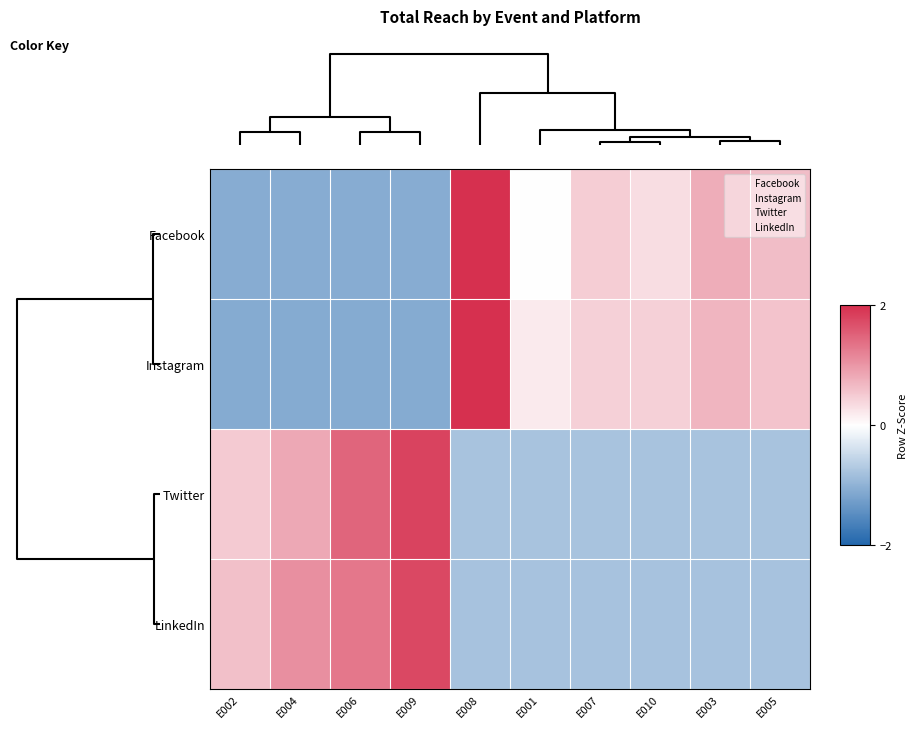

List the series in order of their overall mean, highest first.

Instagram, Facebook, Twitter, LinkedIn